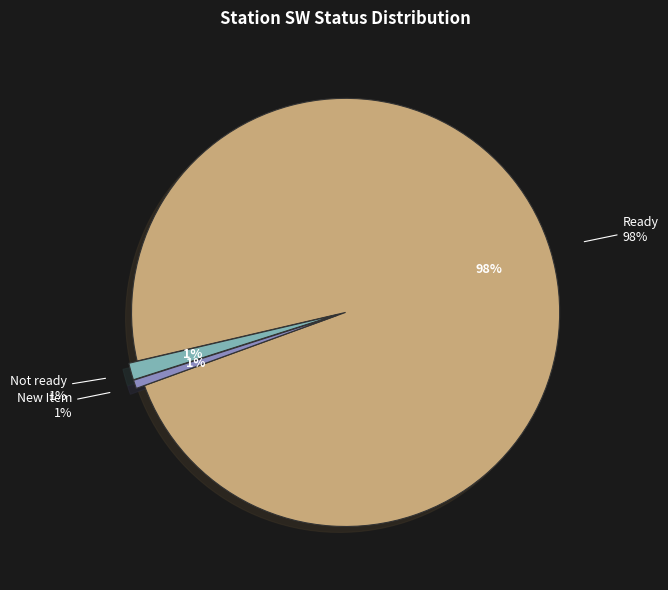

Count the number of slices in the pie.

7